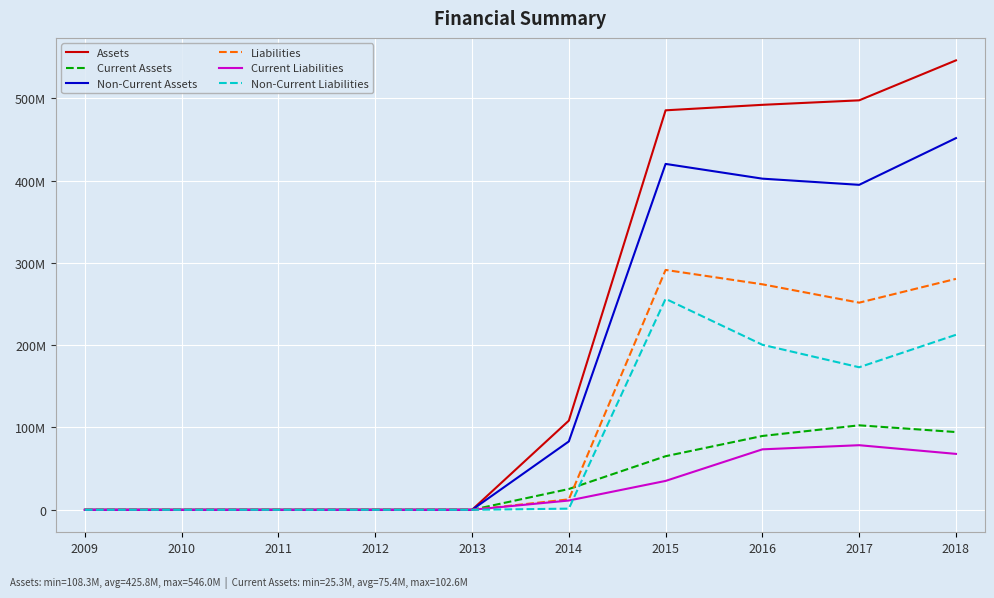

Reading left to right, what are all the values shown in this chart?

Assets: 0	0	0	0	0	108294766	485278022	491952903	497394205	545964474
Current Assets: 0	0	0	0	0	25255506	65104719	89687662	102634711	94454791
Non-Current Assets: 0	0	0	0	0	83039260	420173304	402265241	394759494	451509684
Liabilities: 0	0	0	0	0	12687641	291384561	273933404	251623787	280533235
Current Liabilities: 0	0	0	0	0	11273985	35098906	73456859	78473041	67928679
Non-Current Liabilities: 0	0	0	0	0	1413656	256285655	200476545	173150746	212604556